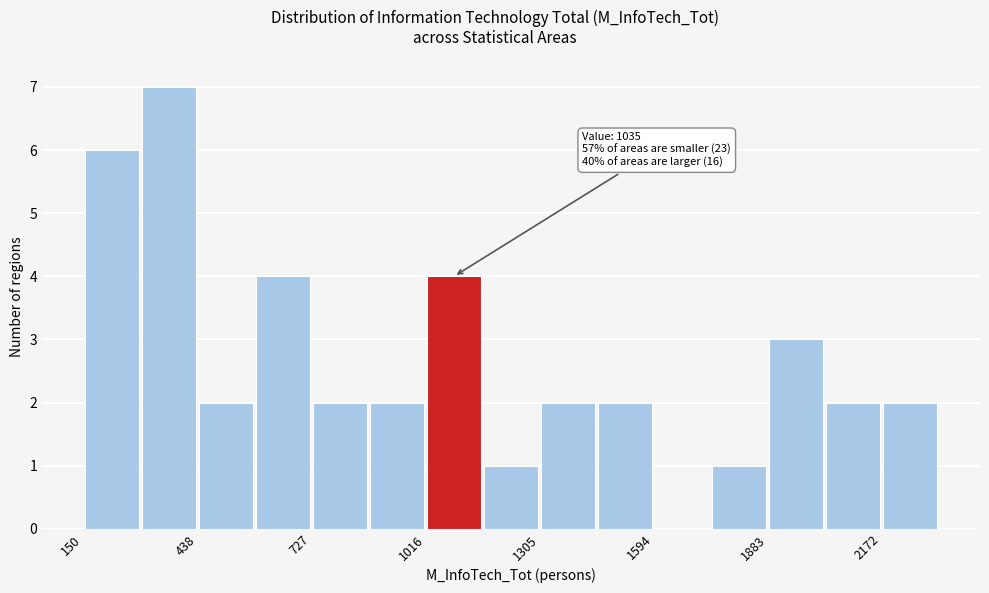

Around what value on the x-axis is the tallest bar? Give the approximate position of its centre, as read against the axis.

350